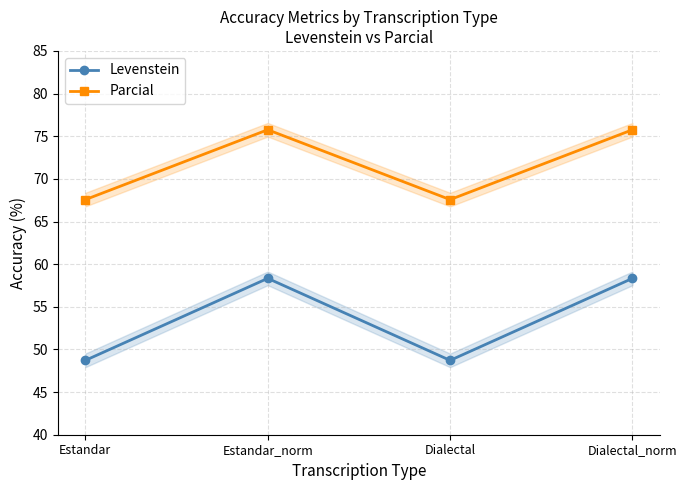

Which series has the largest range (max minus min)?

Levenstein